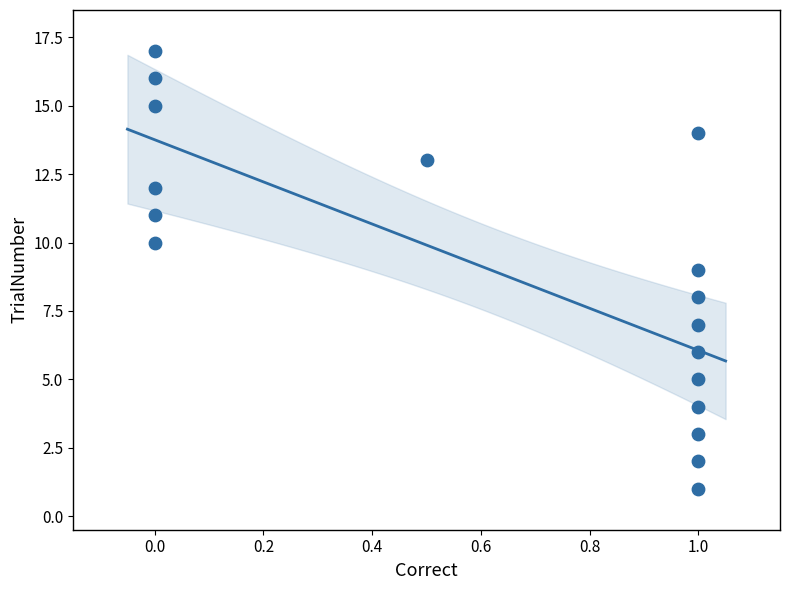

What is the range of Y values (max minus min)?

16